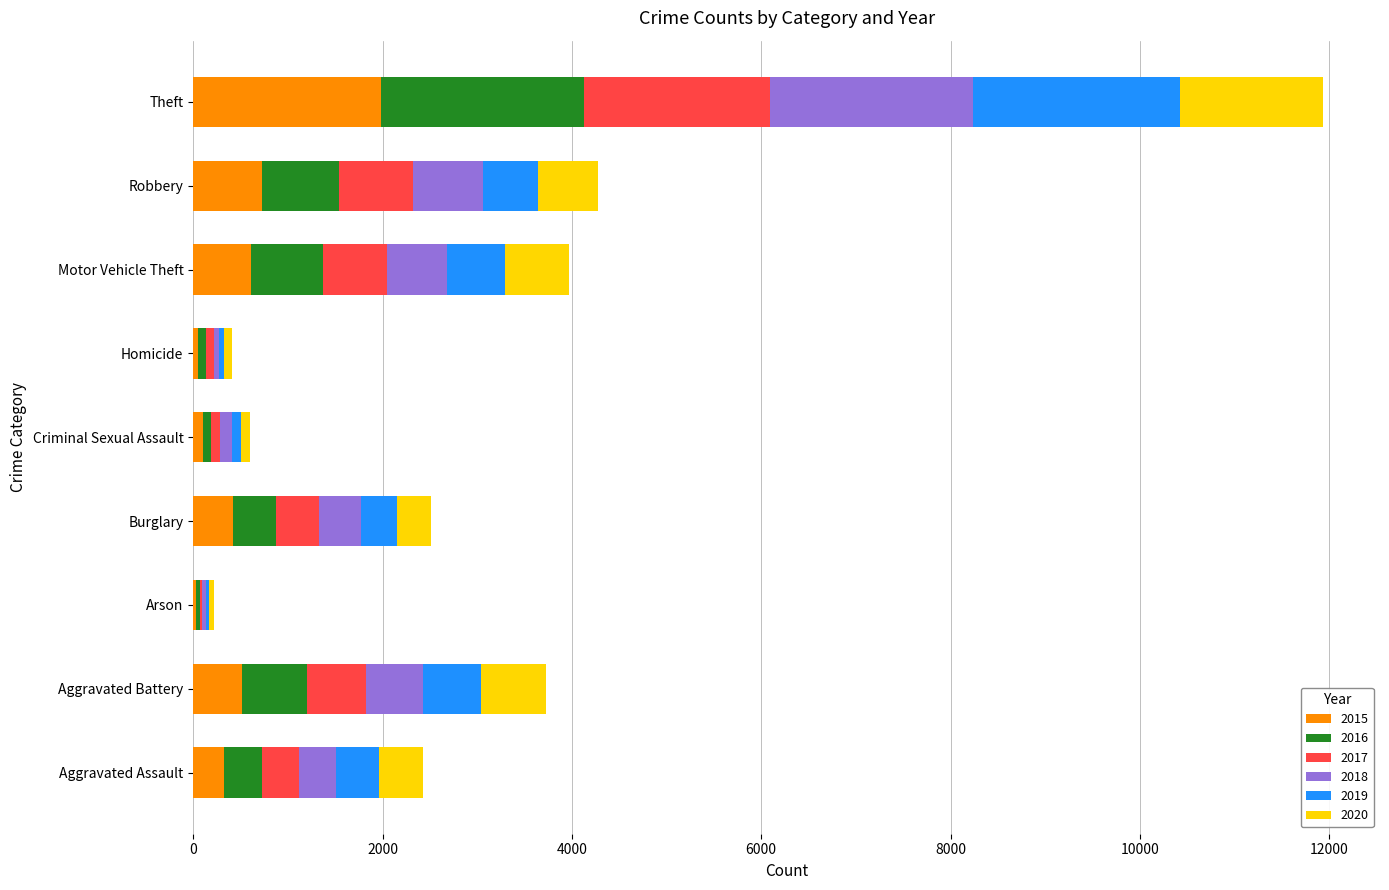

What is the total value across all series at Motor Vehicle Theft?

3965